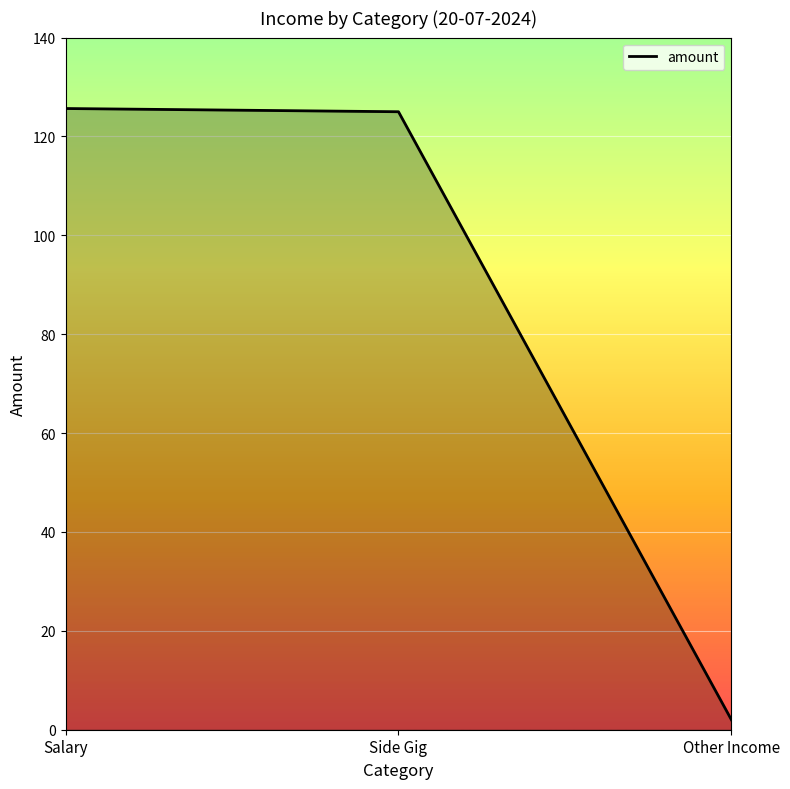

List the labels in order of value, largest first.

Salary, Side Gig, Other Income